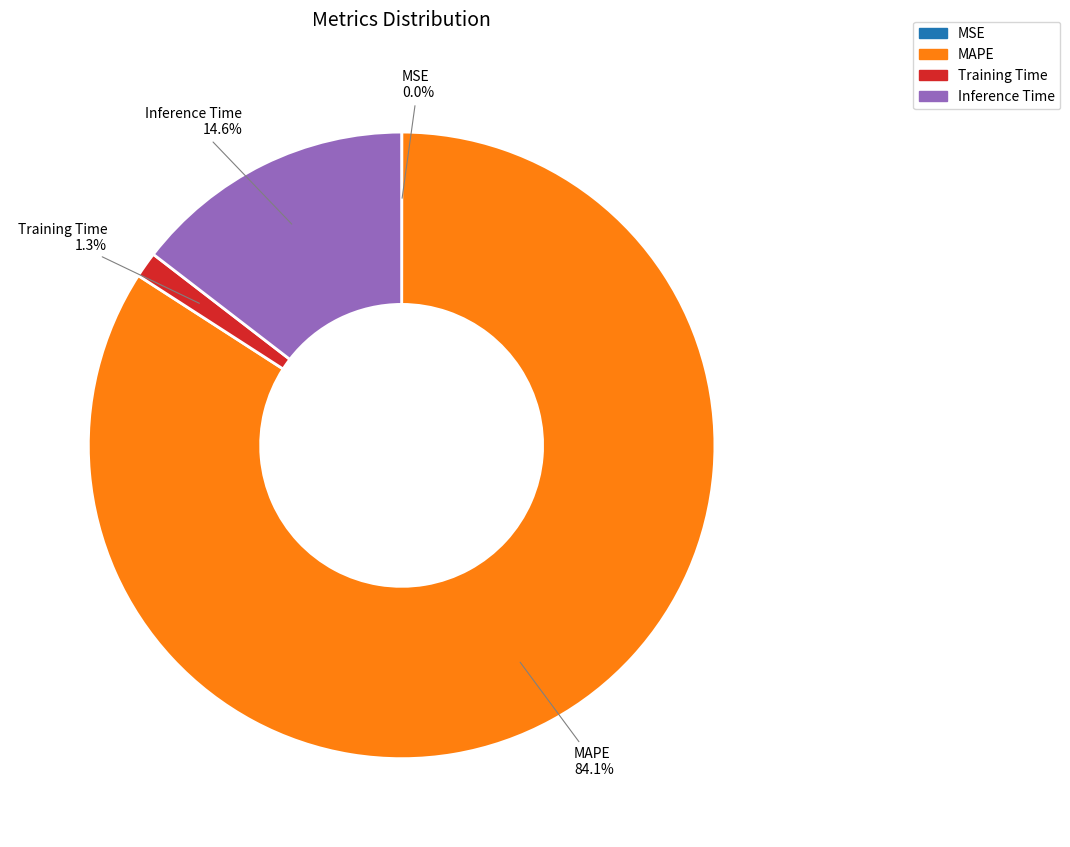

What is the largest slice in the pie chart?

MAPE